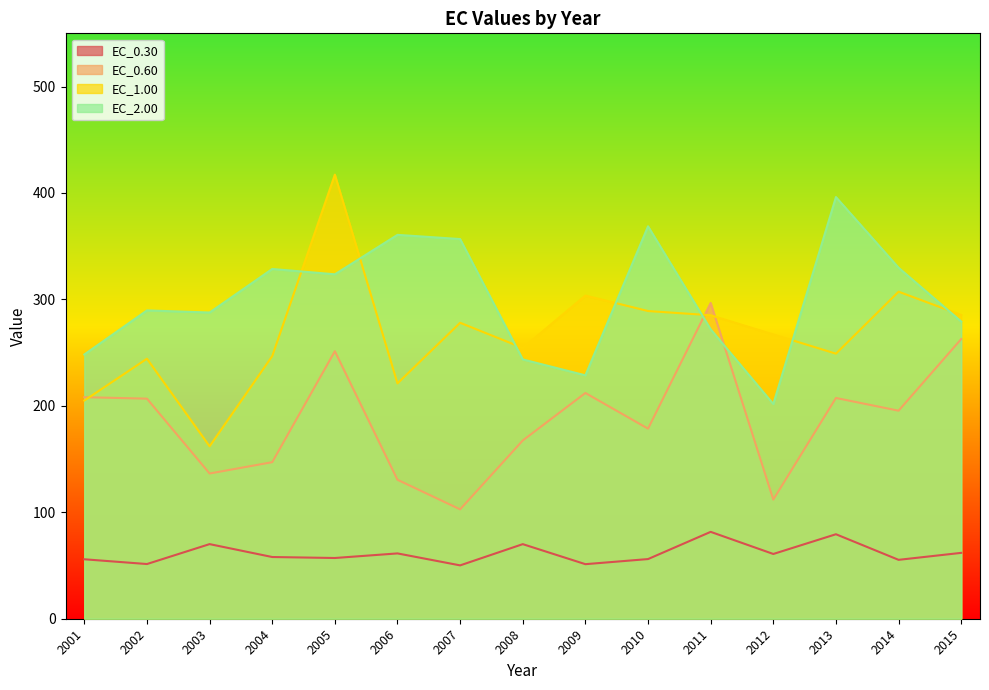

How many data points in EC_0.30 are less than 57?

6